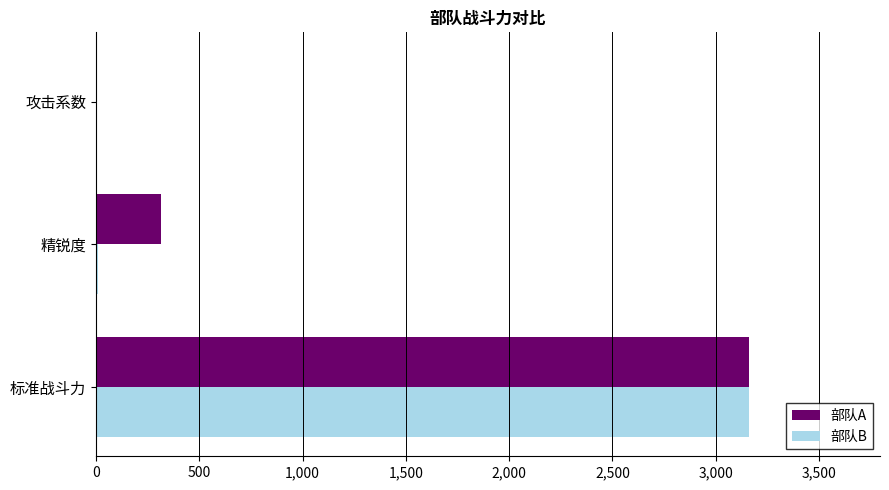

Is the value of 部队B at 攻击系数 greater than the value of 部队A at 标准战斗力?

No